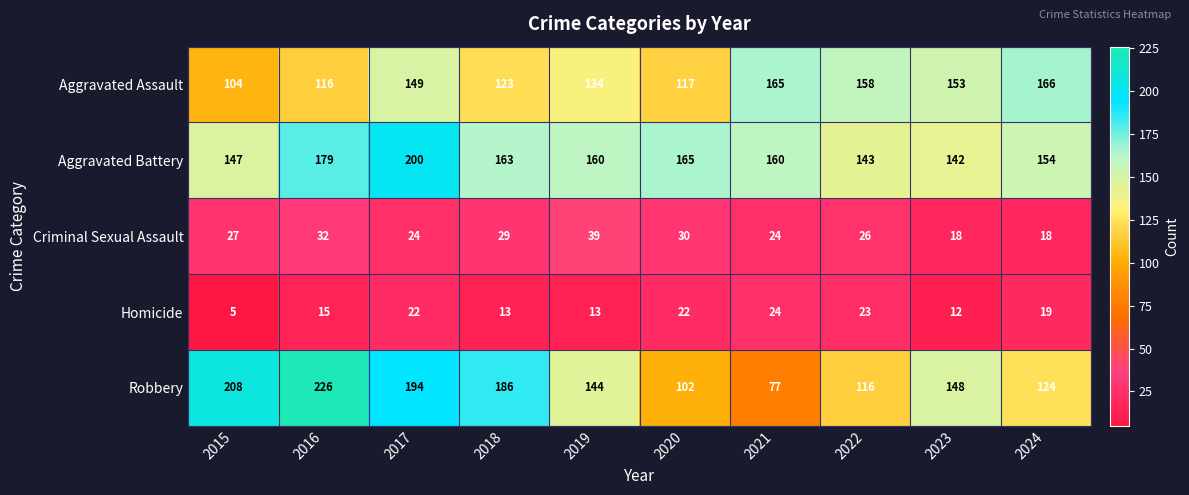

What value does the Aggravated Assault series have at 2020, to the nearest 10?

120